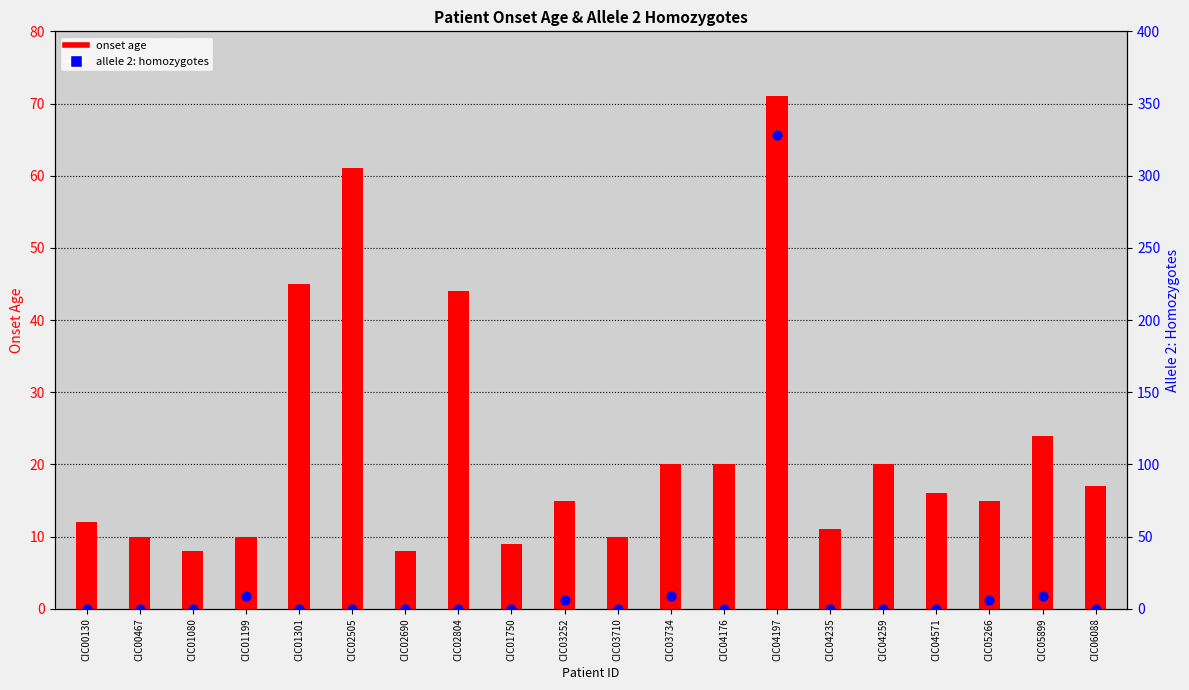

Which series has the largest total across all categories?

onset age